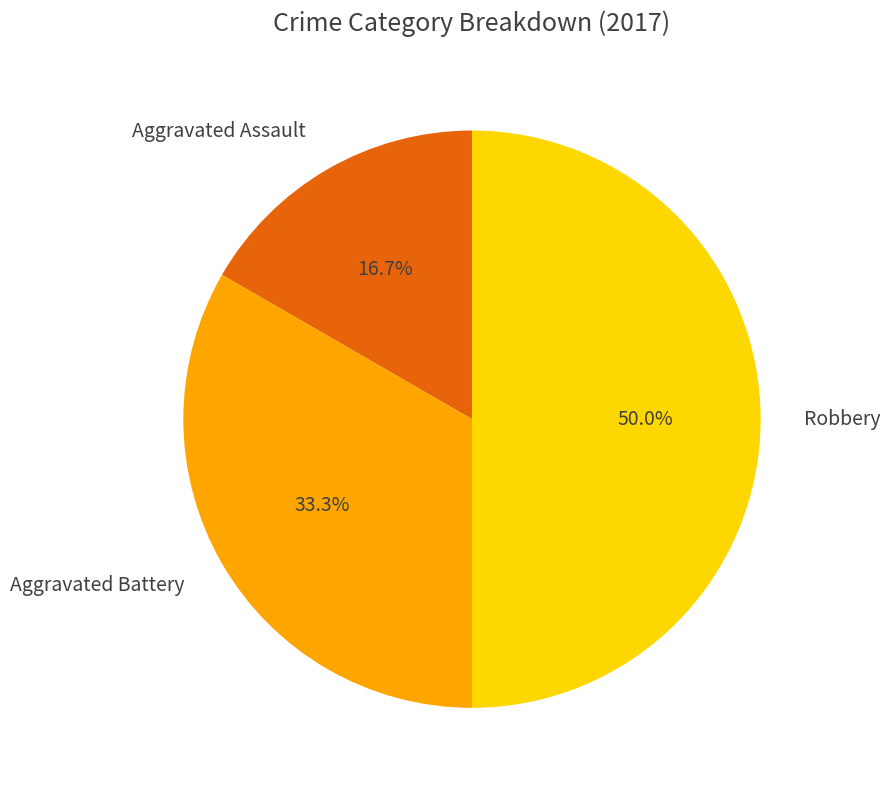

To the nearest percent, what is the difference between the Aggravated Assault and Aggravated Battery slice percentages?

17%